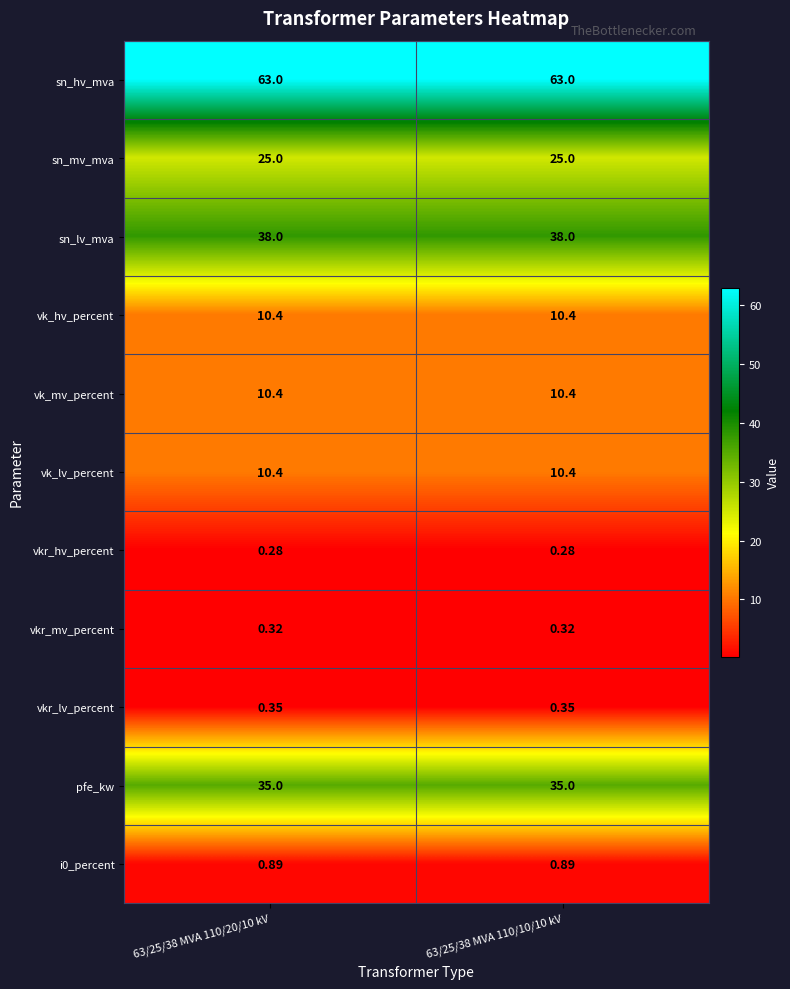

Which series has the largest total across all categories?

sn_hv_mva